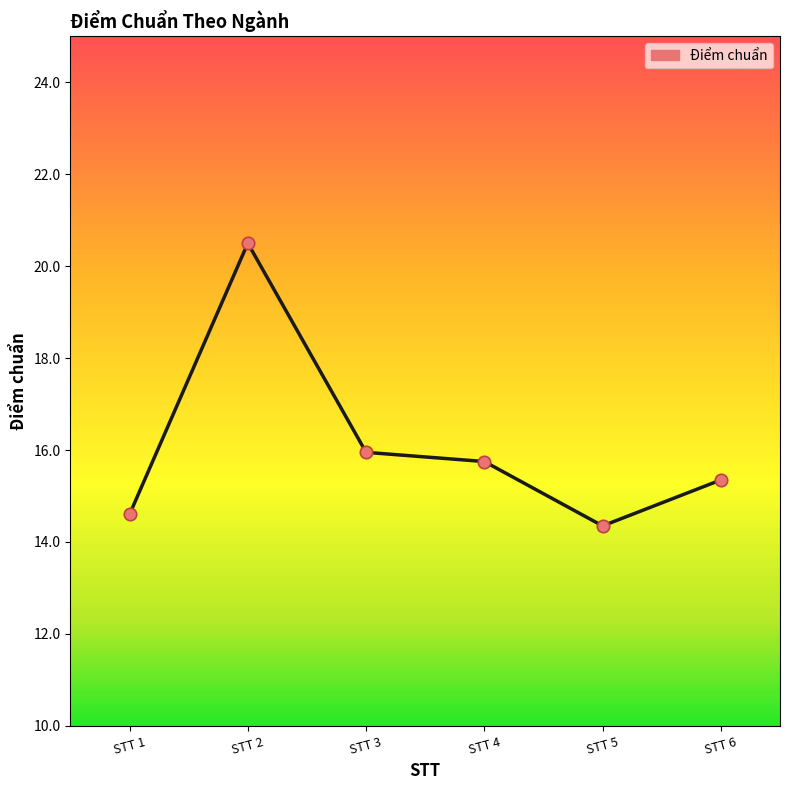

Between STT 6 and STT 1, which is larger?

STT 6